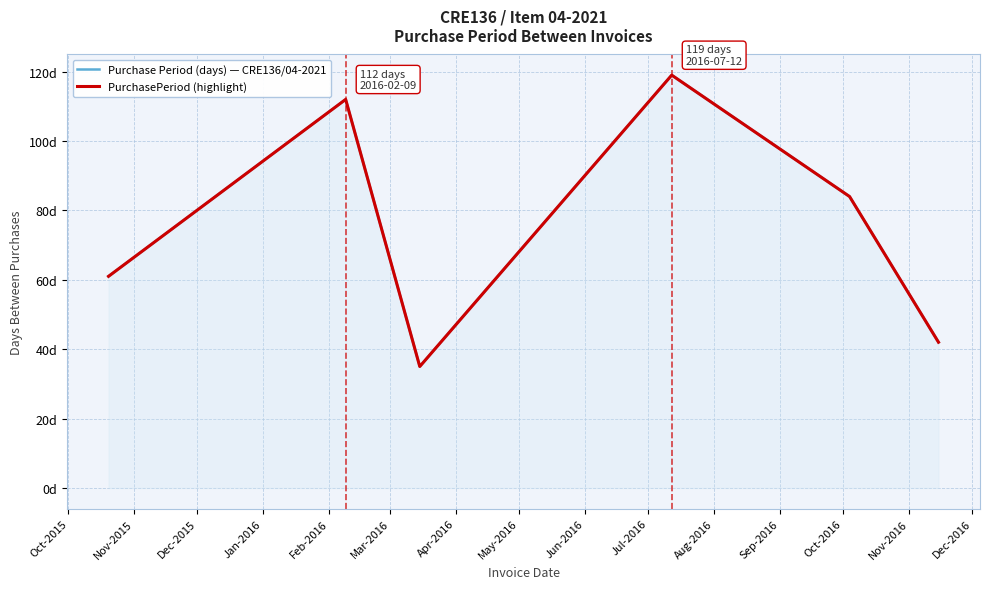

Rank the series by their maximum value, from lowest to highest.

Purchase Period (days) — CRE136/04-2021, PurchasePeriod (highlight)